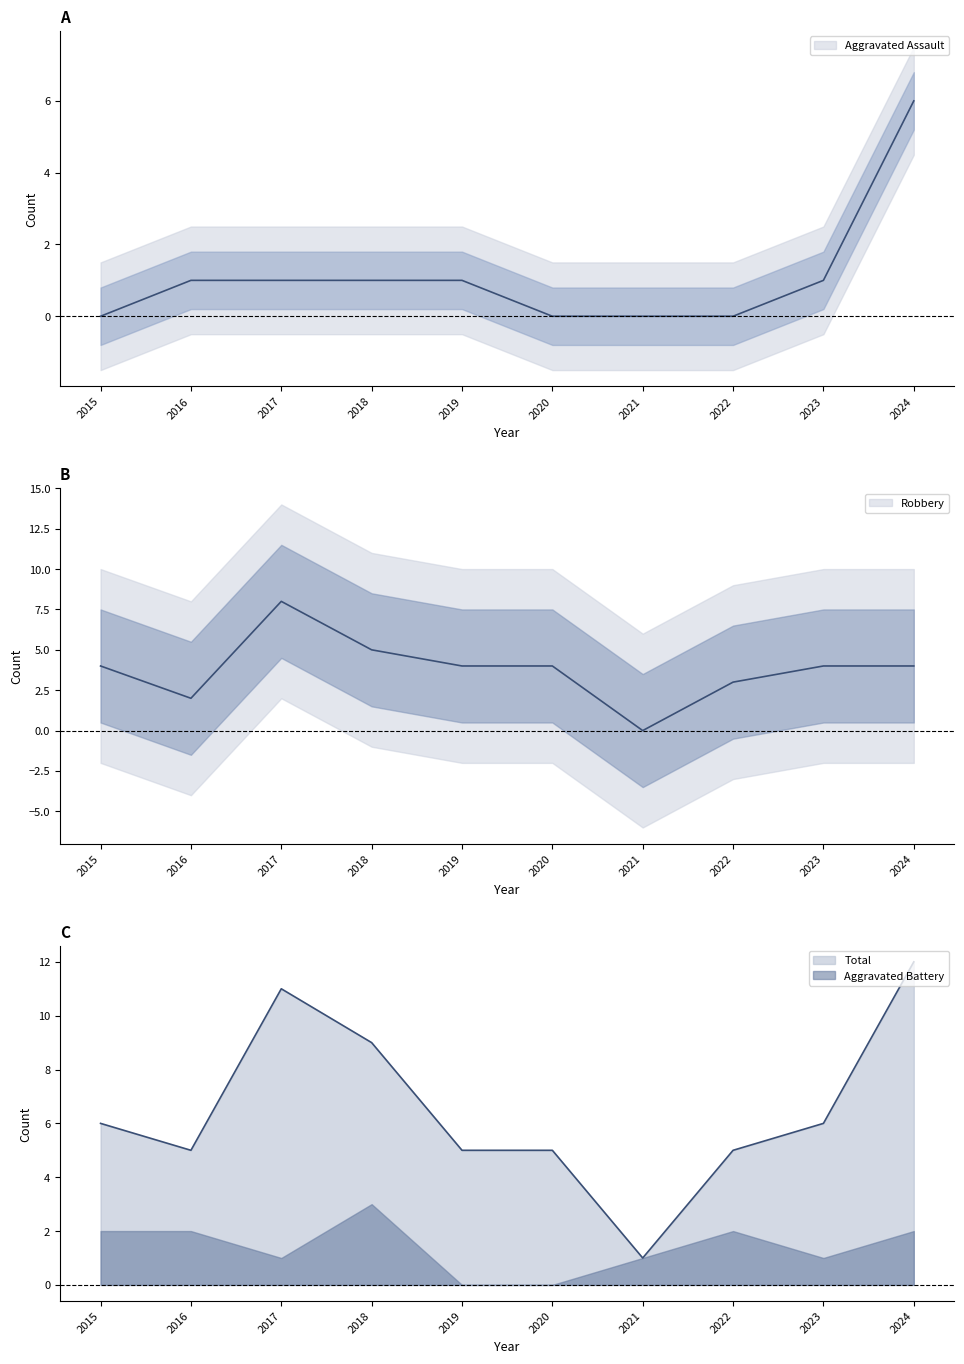

What is the difference between the highest and lowest values at 2015?

6